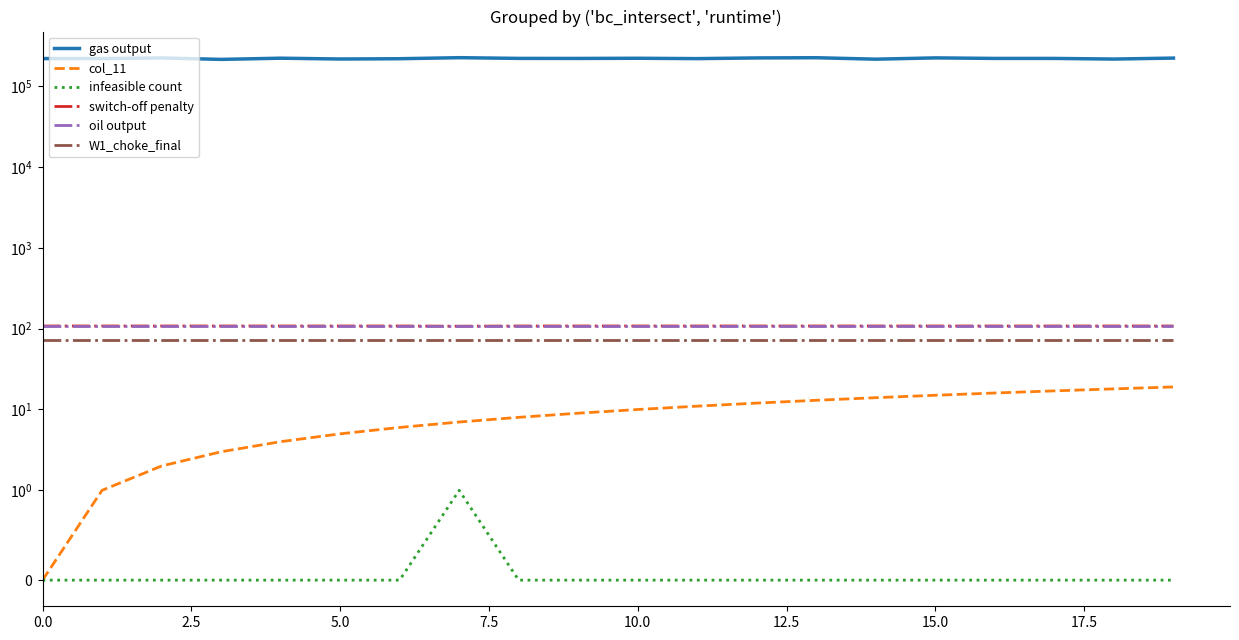

What are all the series names shown in the legend?

gas output, col_11, infeasible count, switch-off penalty, oil output, W1_choke_final